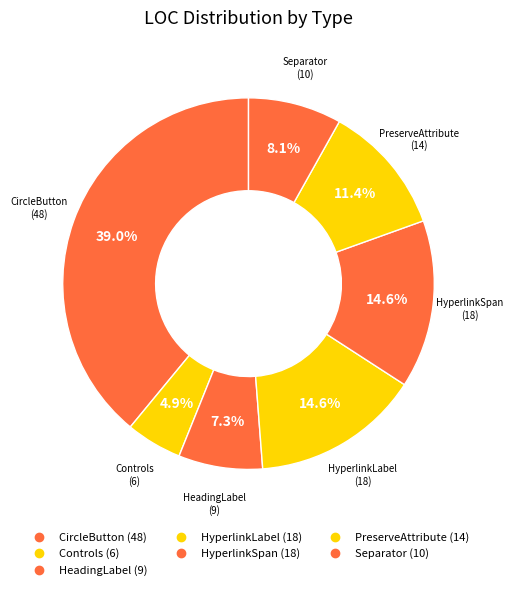

Count the number of slices in the pie.

7